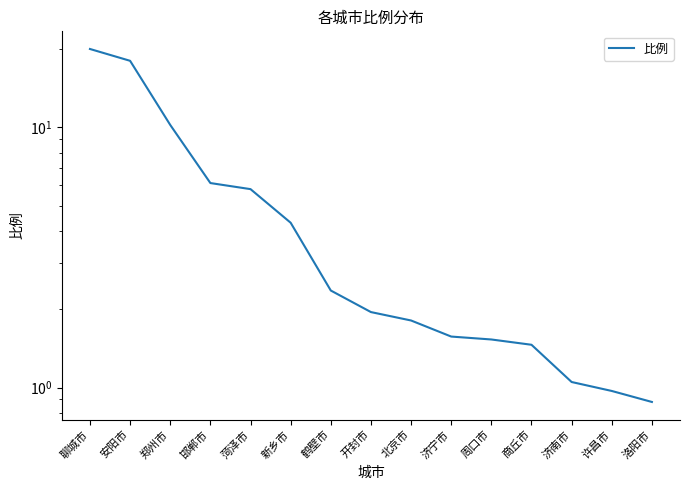

How many data points are less than 1?

2